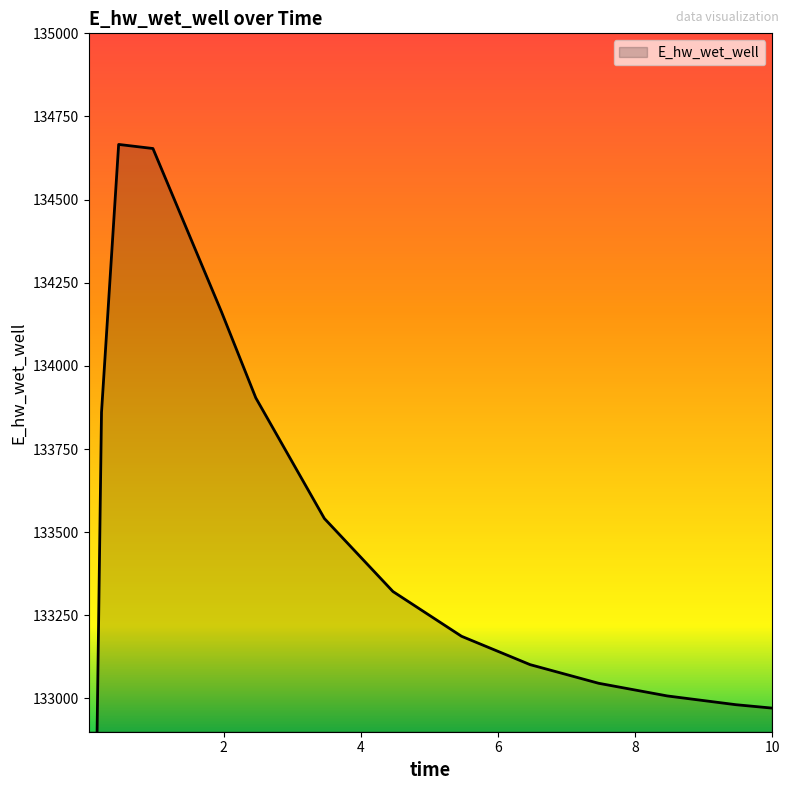

At which category does the data reach its first local peak?

0.46875